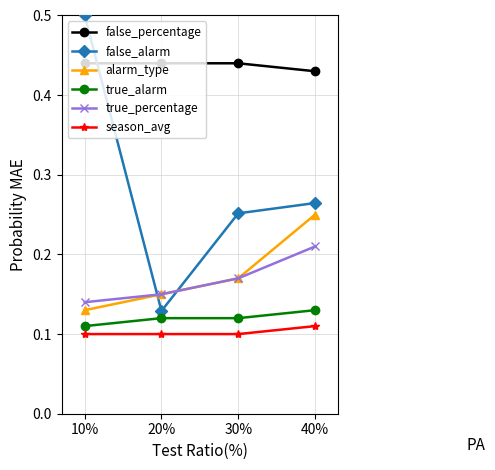

What is the label of the 2nd point from the left?

20%